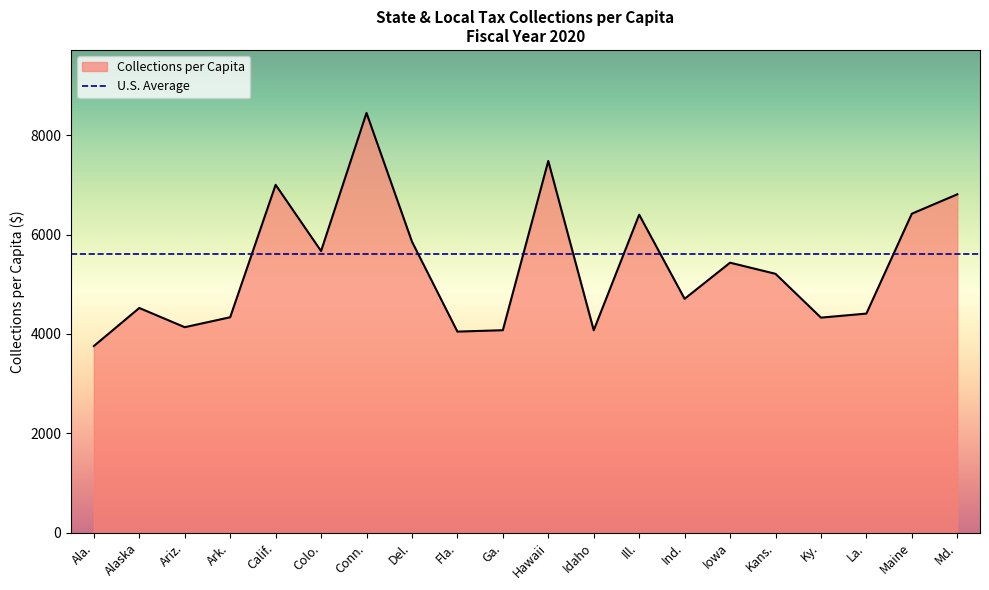

At which label does the data first exceed 5210?

Calif.